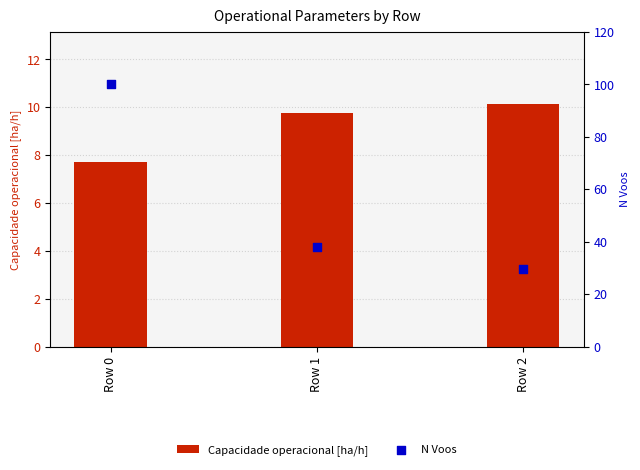

Which series reaches the minimum Y coordinate?

Capacidade operacional [ha/h]